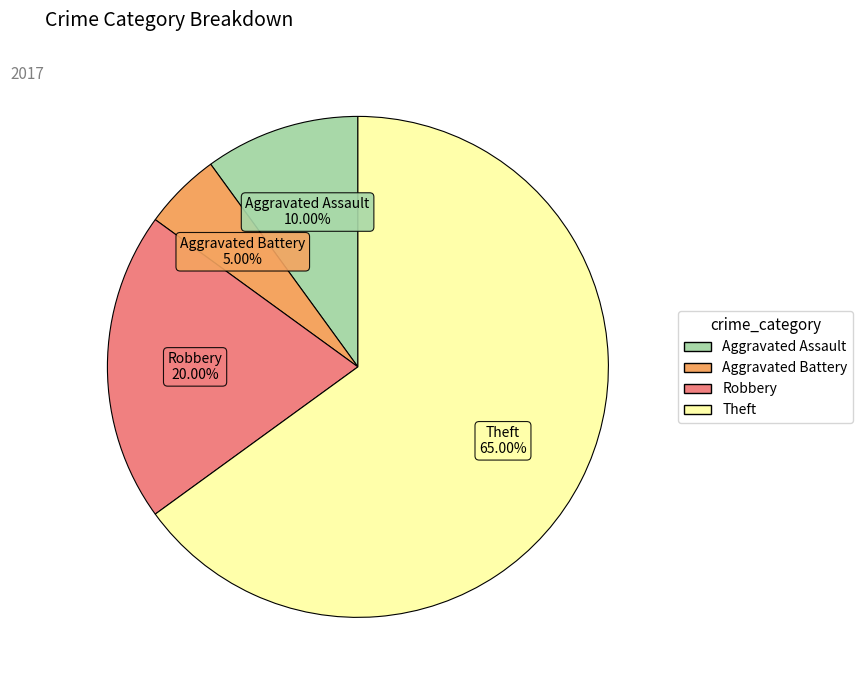

Rank the categories by value from highest to lowest.

Theft, Robbery, Aggravated Assault, Aggravated Battery